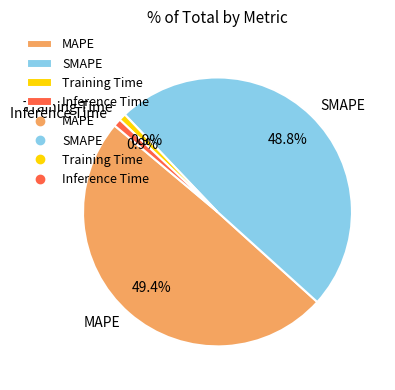

The Inference Time slice represents 1% of the pie. True or false?

True